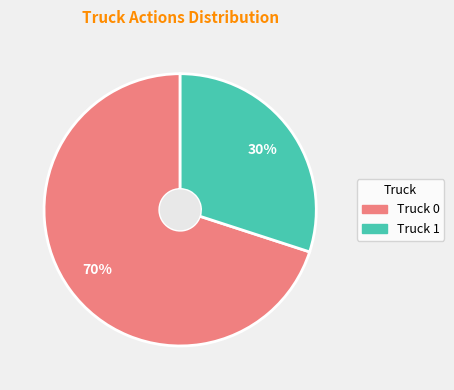

To the nearest percent, what is the average slice percentage?

50%